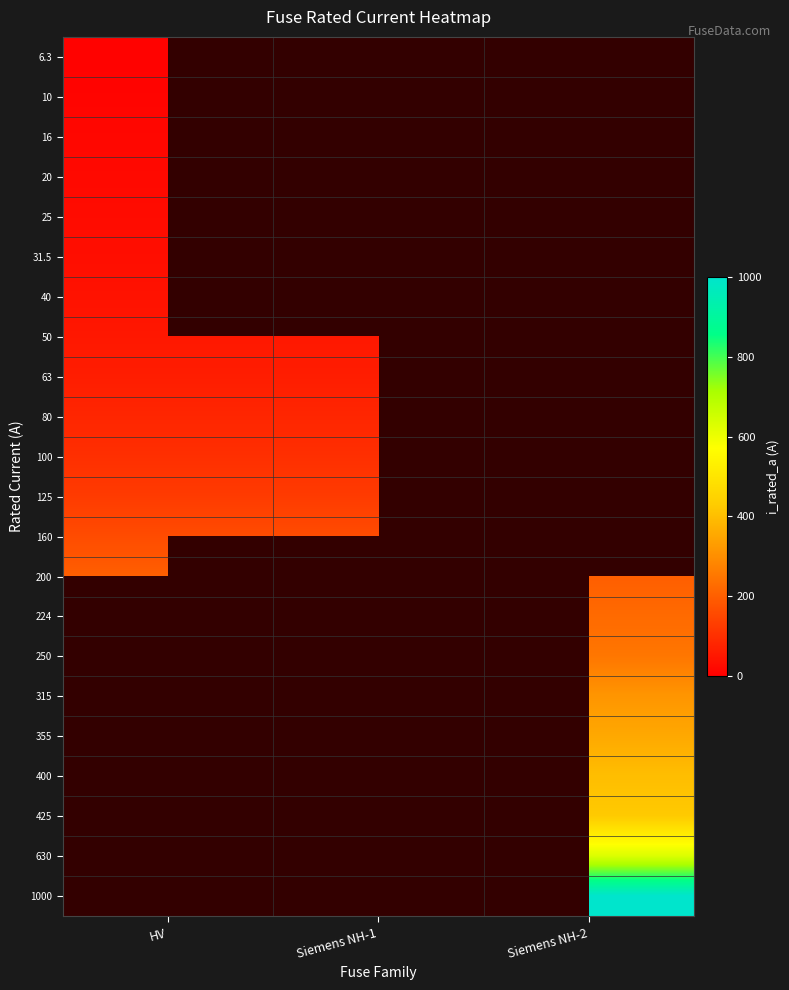

At Siemens NH-2, list the series in order from largest to smallest.

1000, 630, 425, 400, 355, 315, 250, 224, 6.3, 10, 16, 20, 25, 31.5, 40, 50, 63, 80, 100, 125, 160, 200